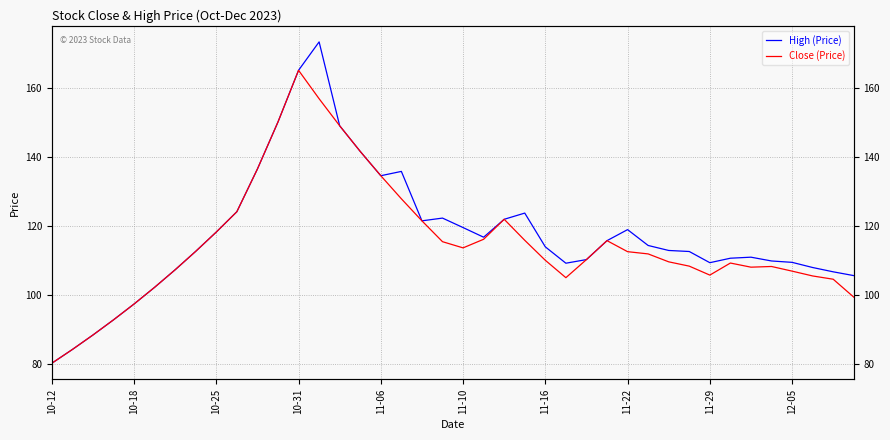

Reading left to right, transcribe all the data shown in this chart.

High (Price): 80.2	84.2	88.4	92.8	97.4	102.2	107.3	112.7	118.3	124.2	136.6	150.2	165.2	173.5	149.2	141.7	134.7	135.9	121.5	122.3	119.6	116.8	122.0	123.8	114.0	109.2	110.3	115.8	119.0	114.4	113.0	112.7	109.4	110.7	111.0	109.9	109.5	108.0	106.8	105.7
Close (Price): 80.2	84.2	88.4	92.8	97.4	102.2	107.3	112.7	118.3	124.2	136.6	150.2	165.2	157.0	149.2	141.7	134.7	128.0	121.5	115.5	113.7	116.2	122.0	115.9	110.1	105.0	110.3	115.8	112.6	112.0	109.7	108.4	105.8	109.3	108.1	108.3	107.0	105.5	104.6	99.4